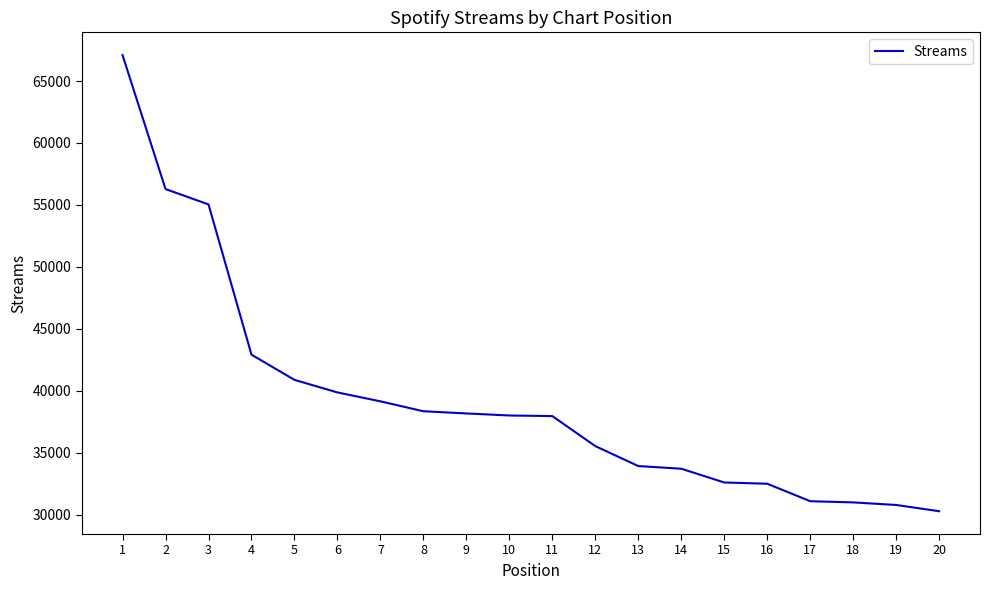

How many values are below 38010?

10